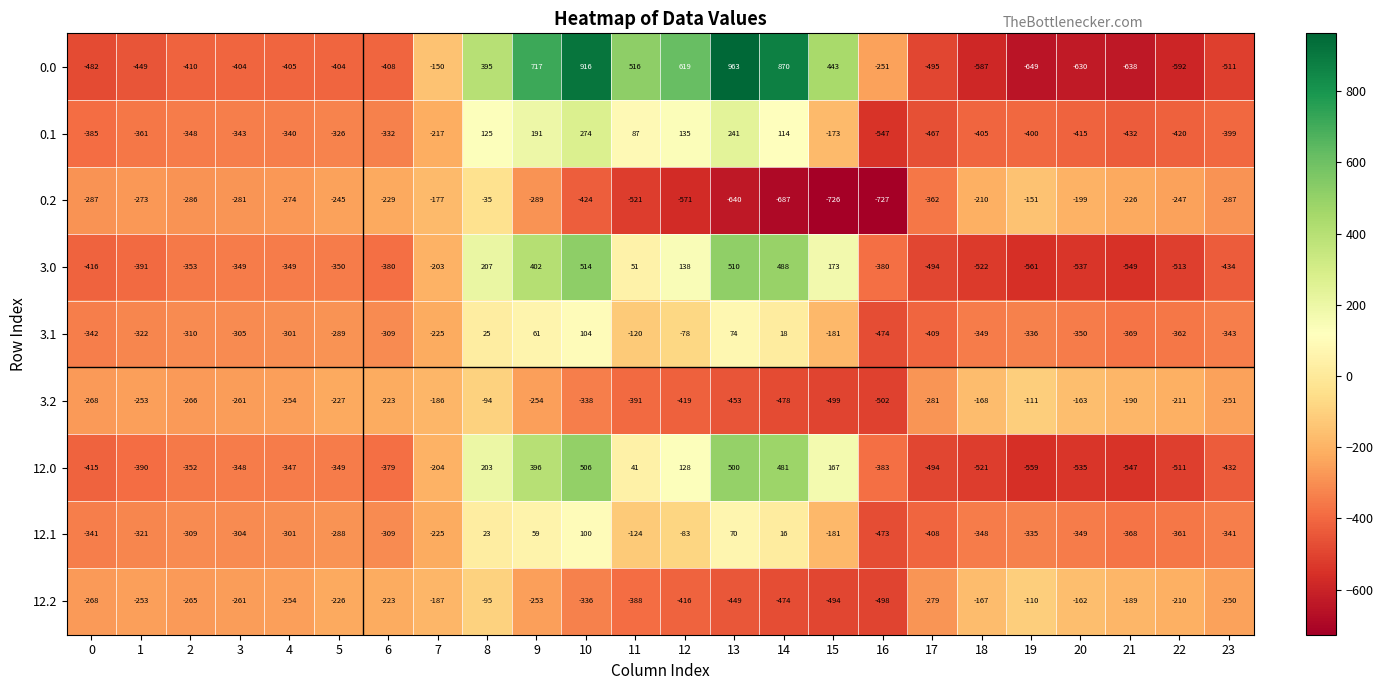

The 0.1 series shows -176 at 1. True or false?

False